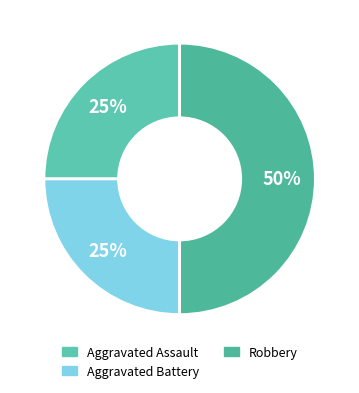

The Aggravated Assault slice represents 25% of the pie. True or false?

True